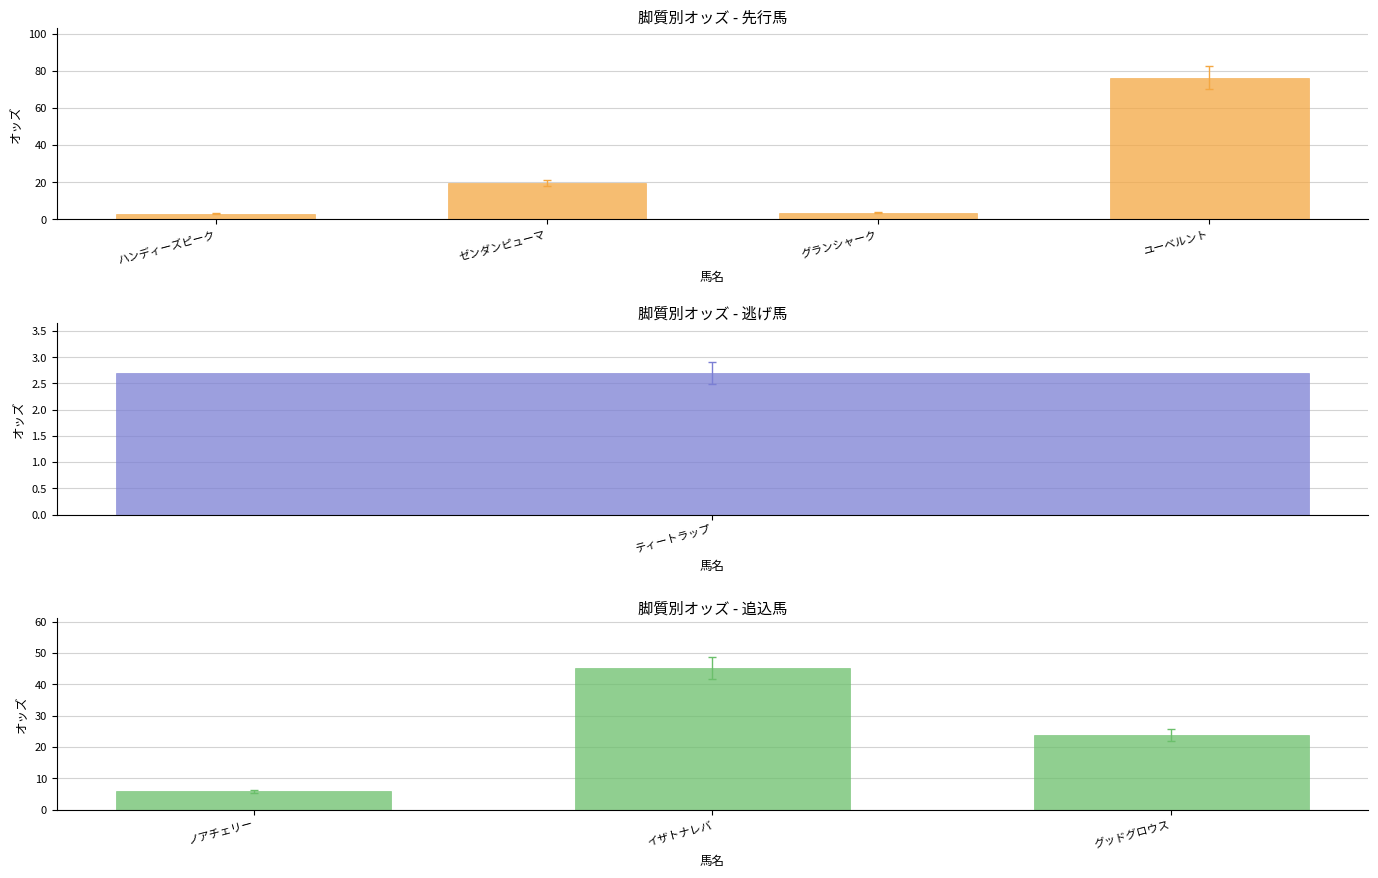

Reading left to right, what are all the values shown in this chart?

ハンディーズピーク=3.1	ゼンダンピューマ=19.6	グランシャーク=3.5	ユーベルント=76.2	ティートラップ=2.7	ノアチェリー=5.9	イザトナレバ=45.2	グッドグロウス=23.9